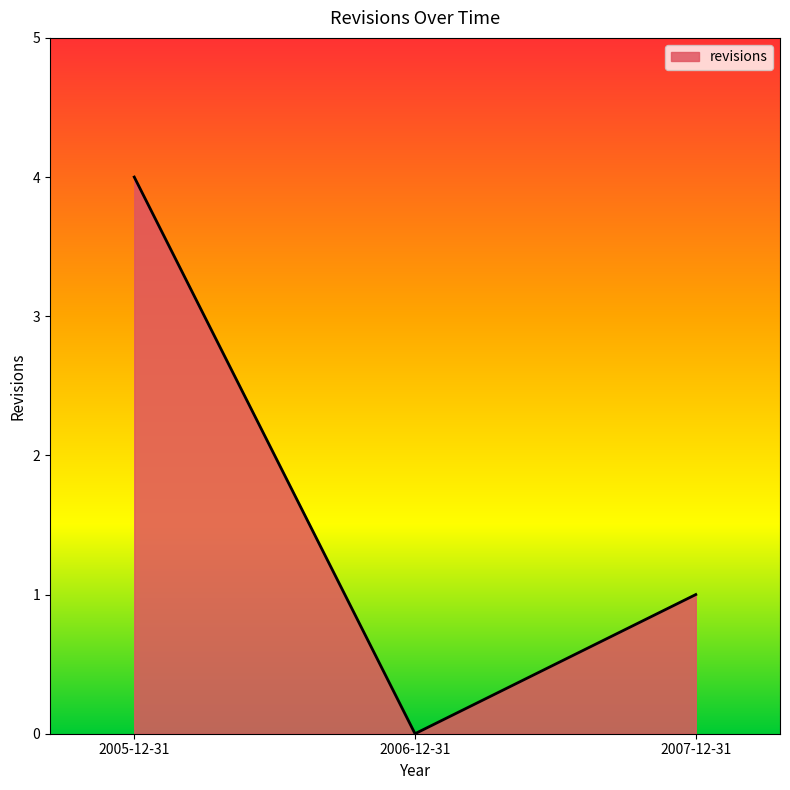

Reading left to right, list all the values displayed in this chart.

4	0	1